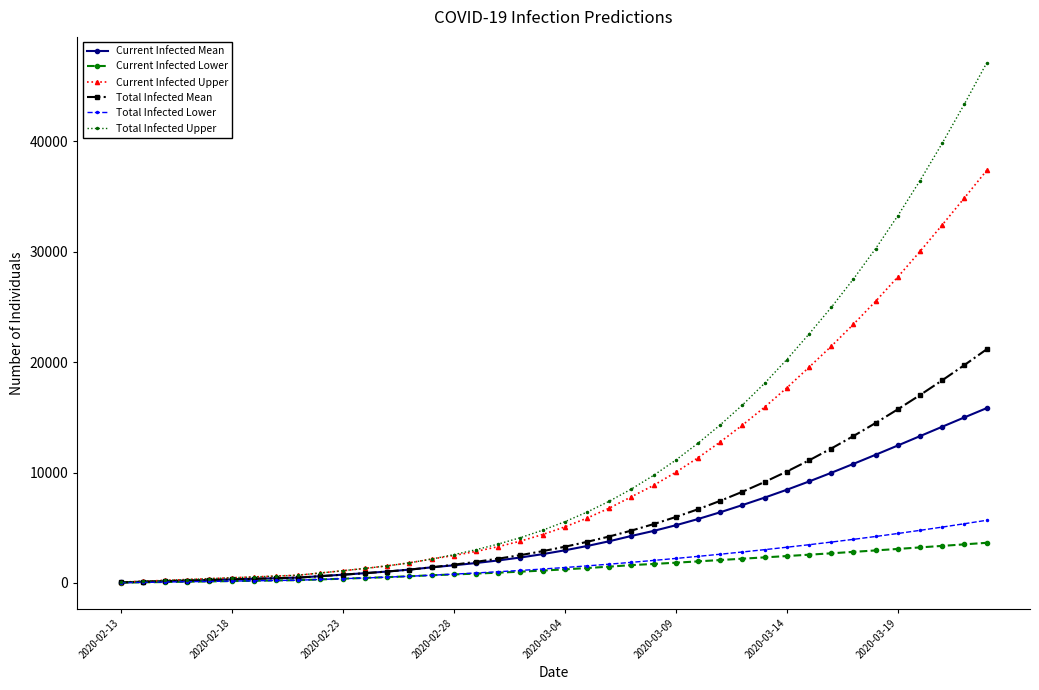

Which series has the widest spread of values?

Total Infected Upper